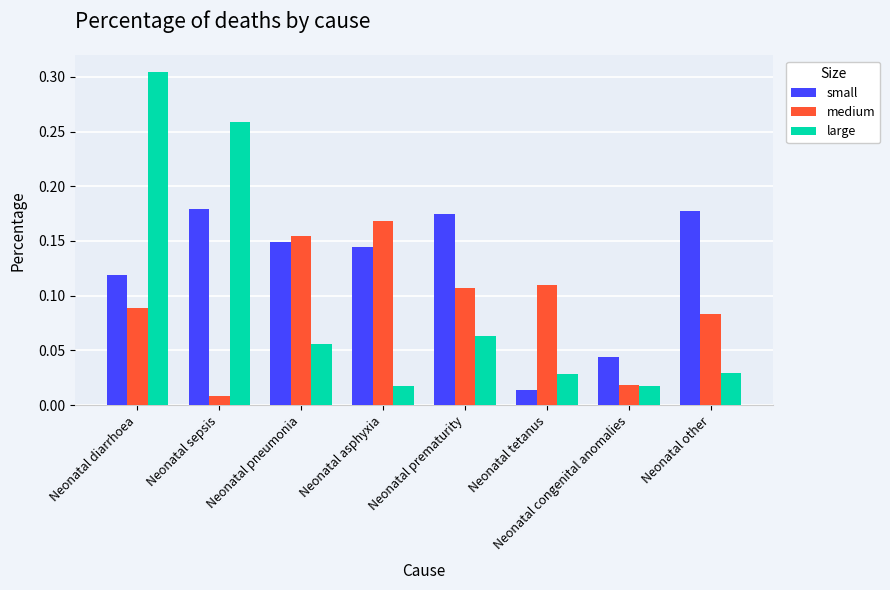

Which series has the largest total across all categories?

small